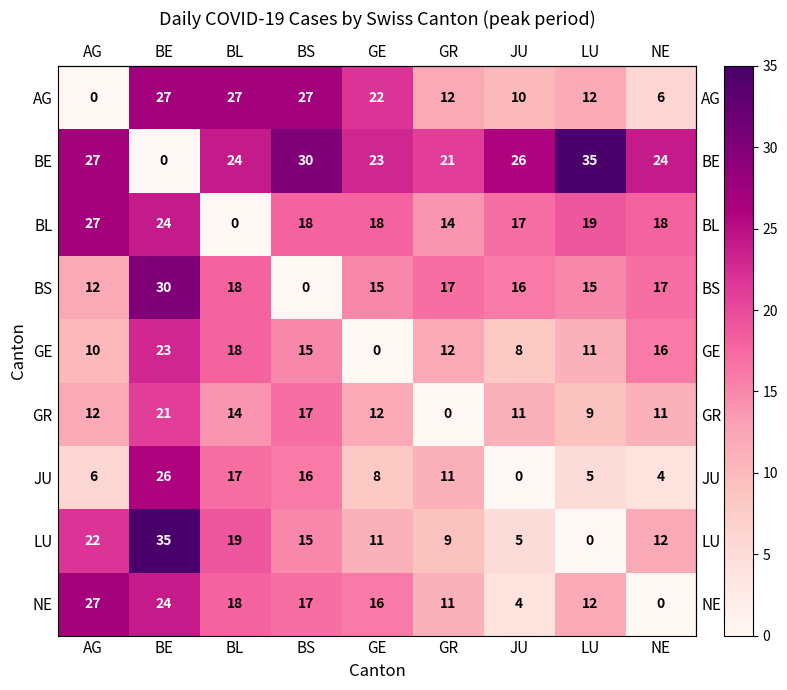

The JU series shows 11 at GE. True or false?

False